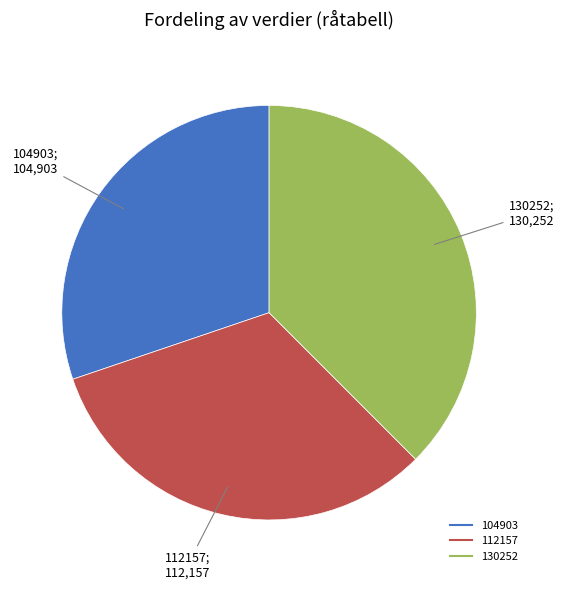

Is there a majority slice in this chart?

No